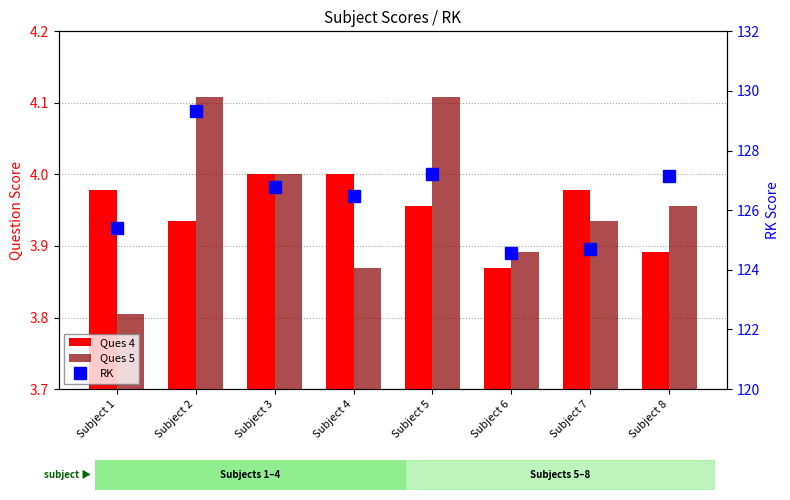

Reading left to right, extract all data points from this chart.

Ques 4: Subject 1=4.0	Subject 2=3.9	Subject 3=4.0	Subject 4=4.0	Subject 5=4.0	Subject 6=3.9	Subject 7=4.0	Subject 8=3.9
Ques 5: Subject 1=3.8	Subject 2=4.1	Subject 3=4.0	Subject 4=3.9	Subject 5=4.1	Subject 6=3.9	Subject 7=3.9	Subject 8=4.0
RK: Subject 1=125.4	Subject 2=129.3	Subject 3=126.8	Subject 4=126.5	Subject 5=127.2	Subject 6=124.6	Subject 7=124.7	Subject 8=127.2